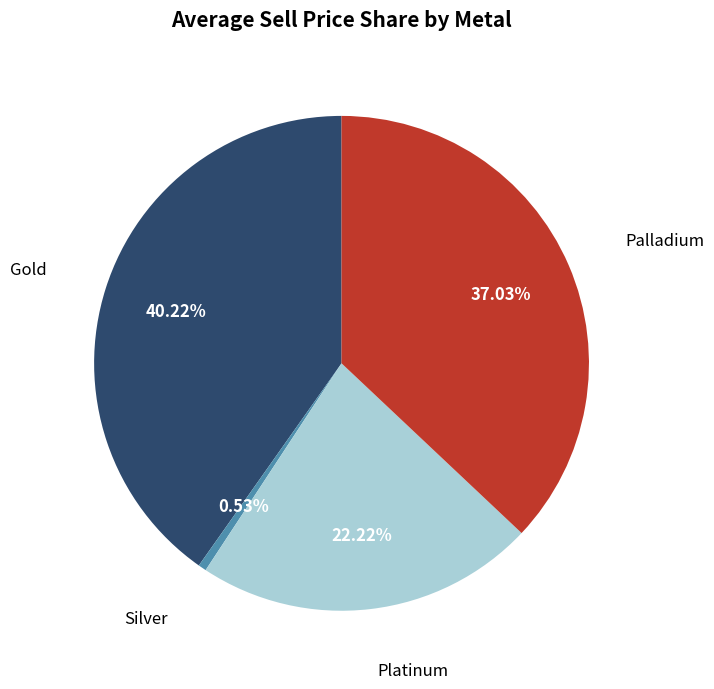

Is there any slice that represents more than half of the pie?

No